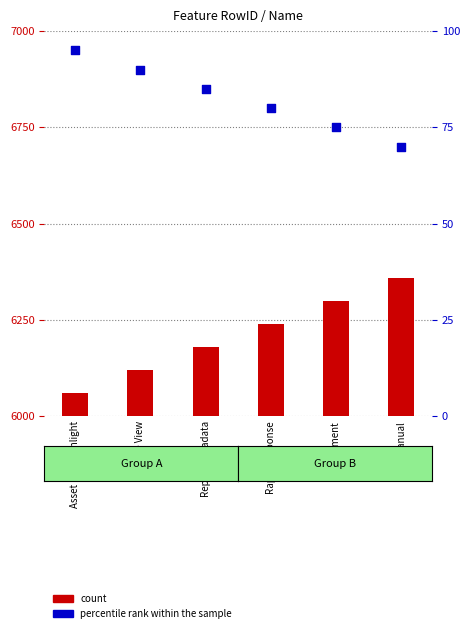

At which category is the sum across all series the highest?

Manual